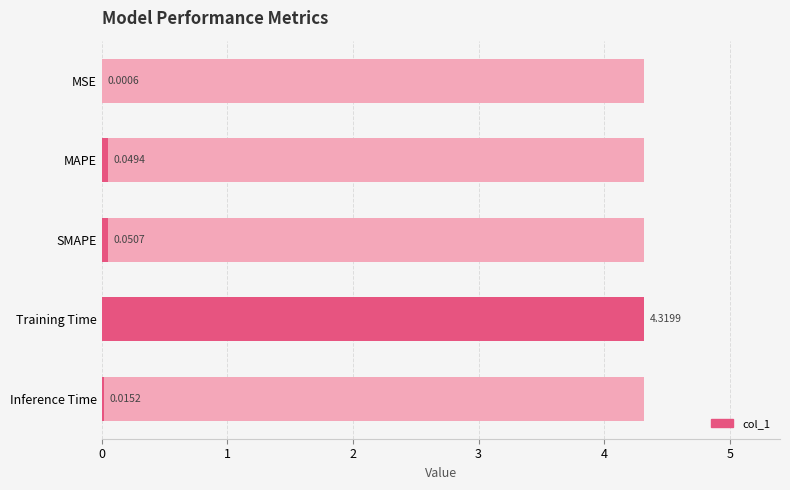

How many categories are shown in the chart?

5